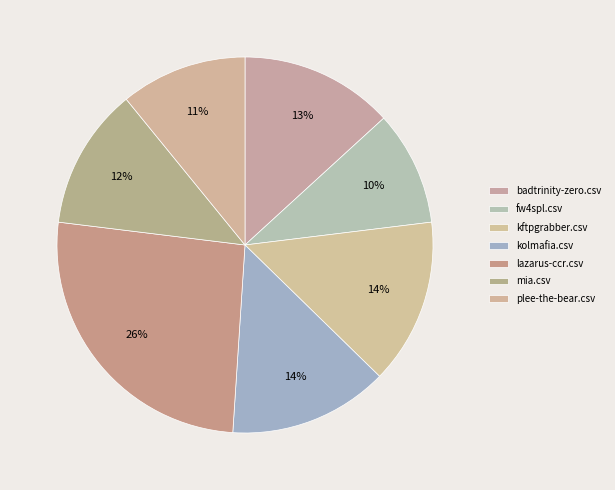

Does lazarus-ccr.csv account for over 50% of the chart?

No